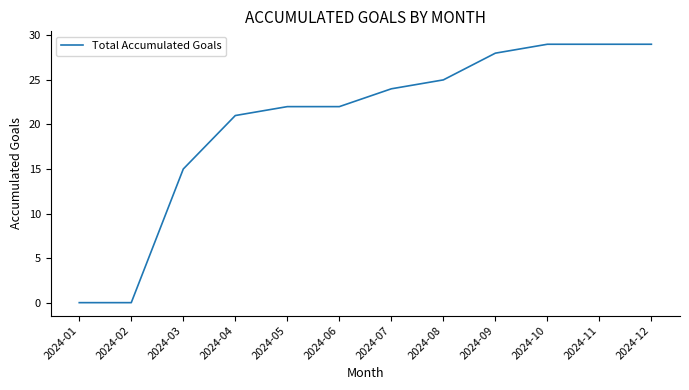

The value at 2024-07 is 12. True or false?

False